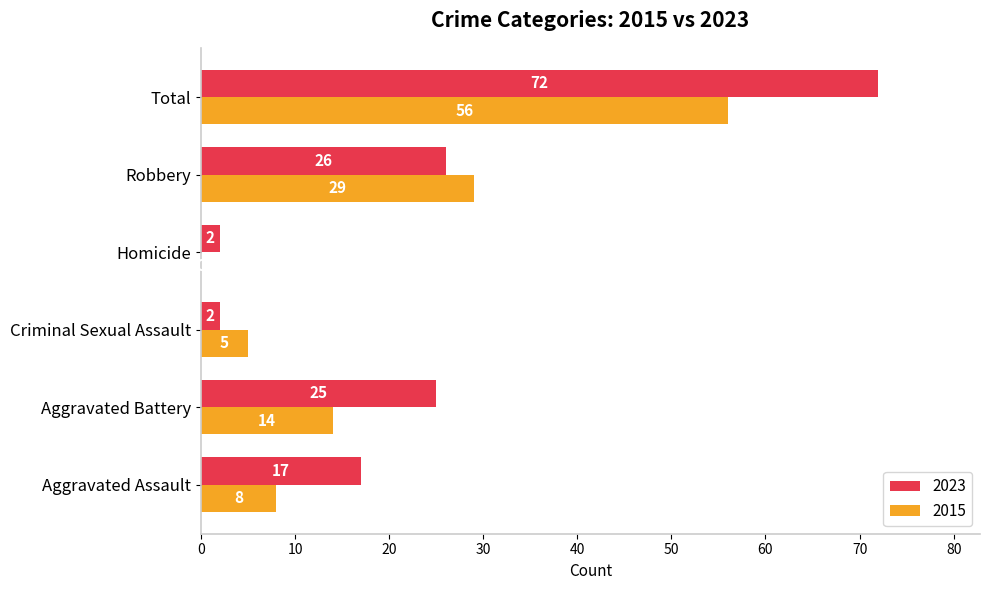

Is it true that 2023 equals 30 at Aggravated Assault?

False